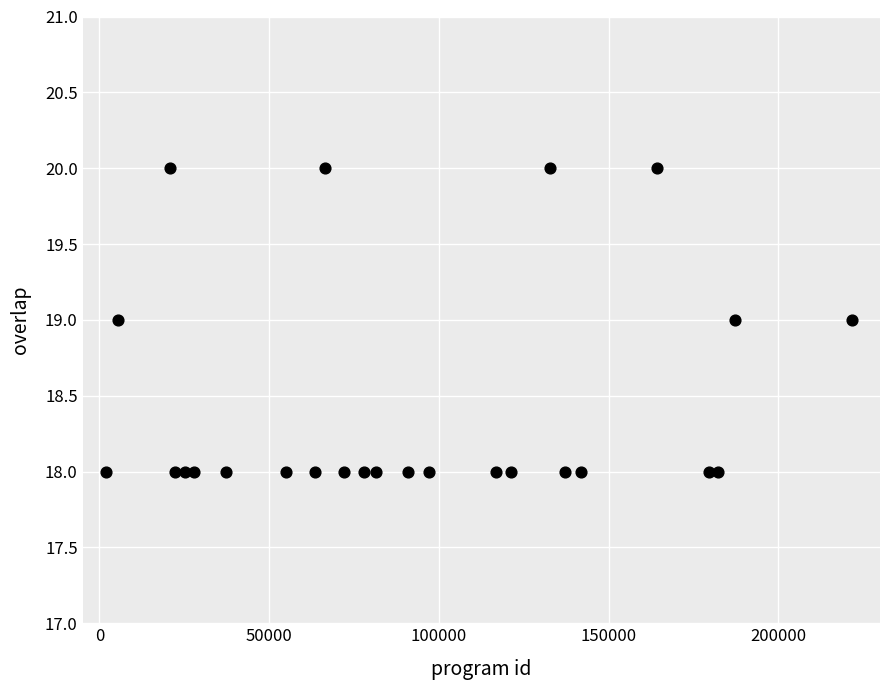

What is the range of X values (max minus min)?

219730